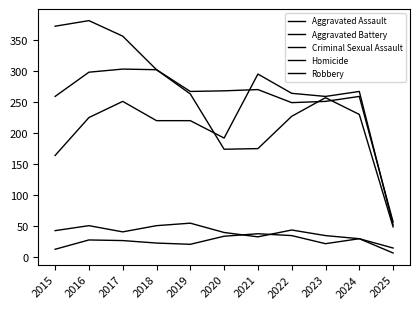

Where is Robbery nearest to the value 215?

2022